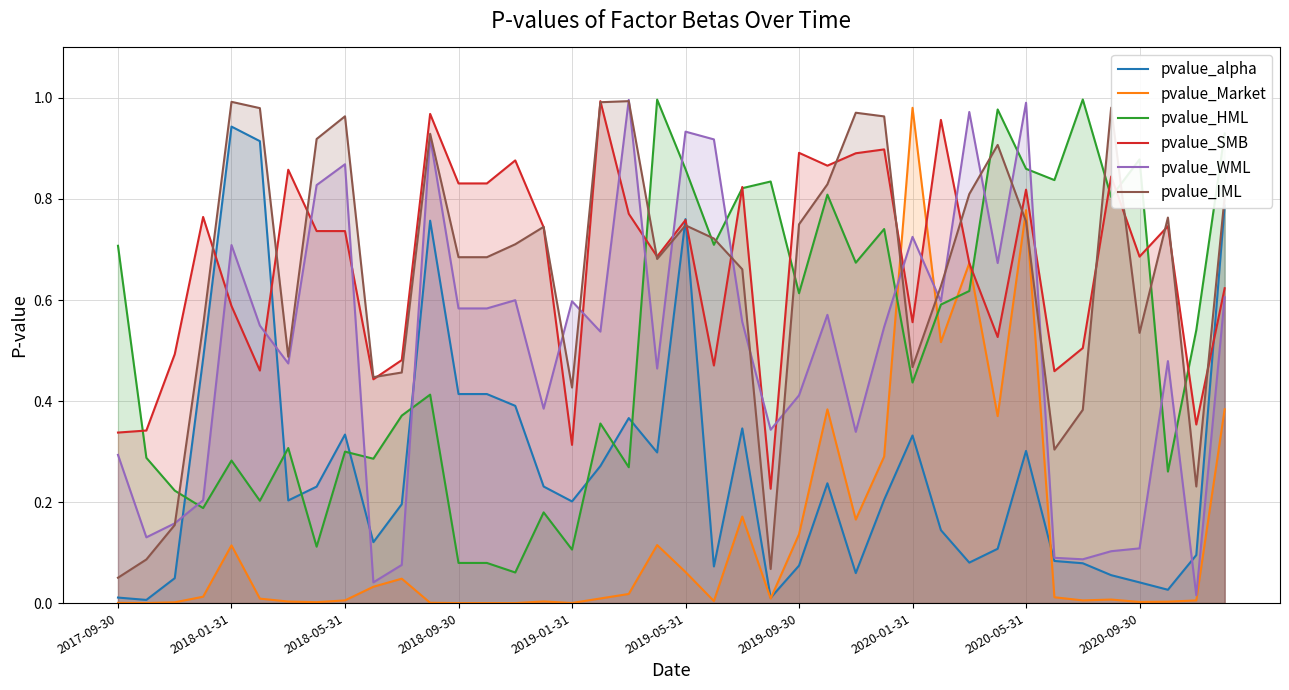

What is the total value across all series at 2020-01-31?

3.5